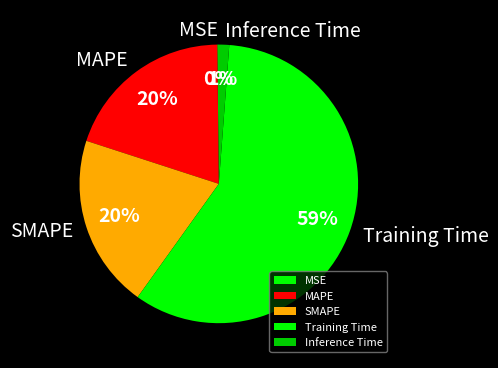

To the nearest percent, what percentage of the pie is Training Time?

59%